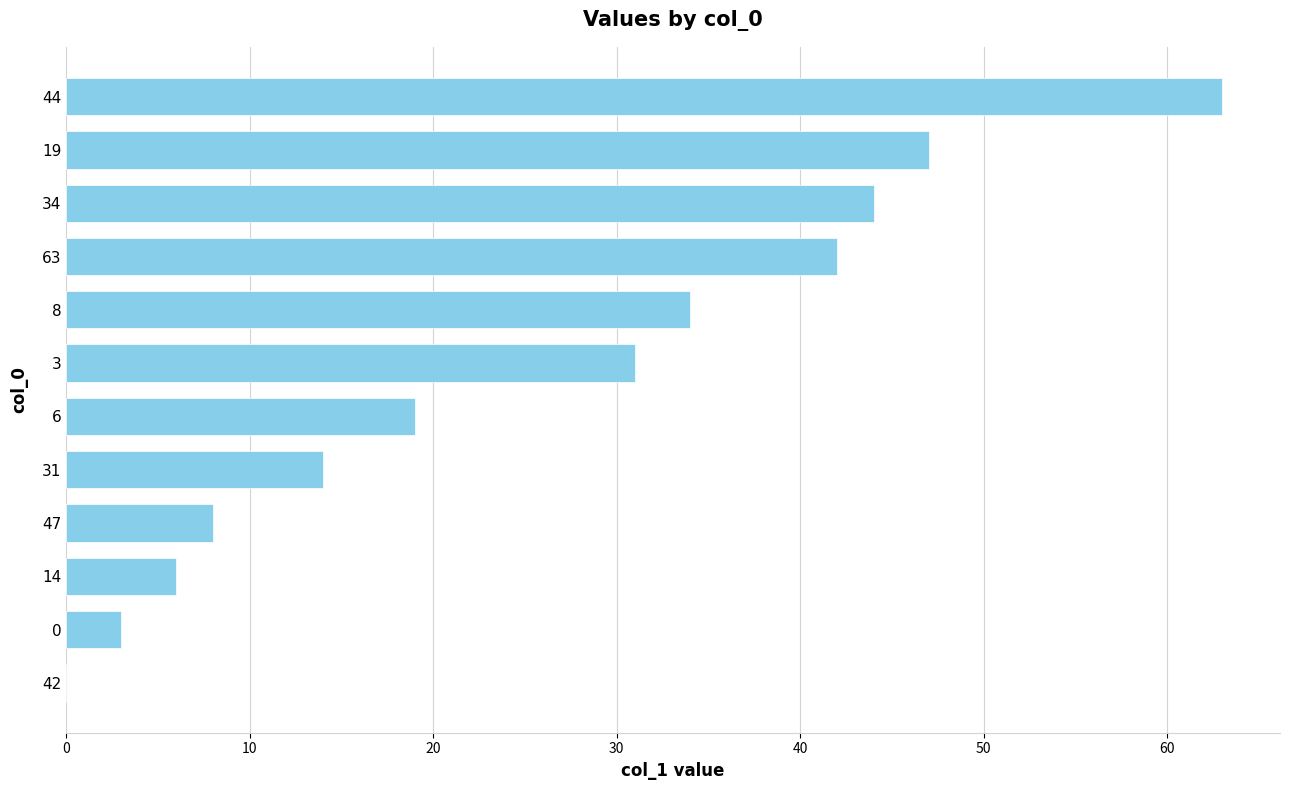

Count the number of categories in the chart.

12